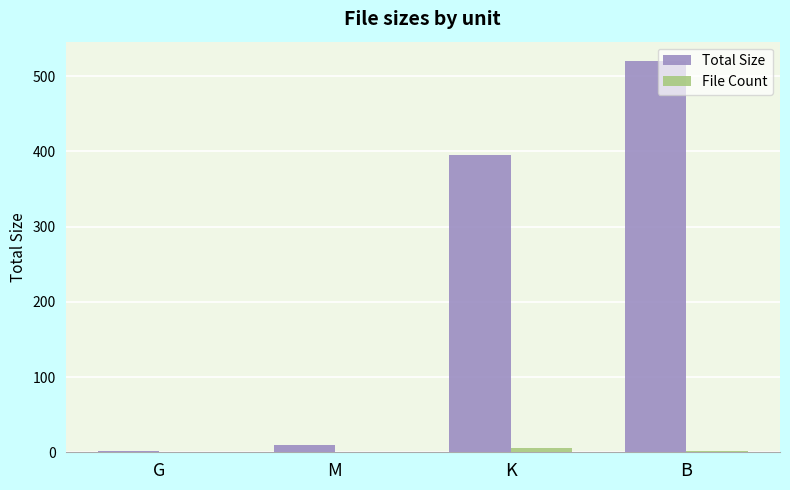

Where is Total Size nearest to the value 260?

K